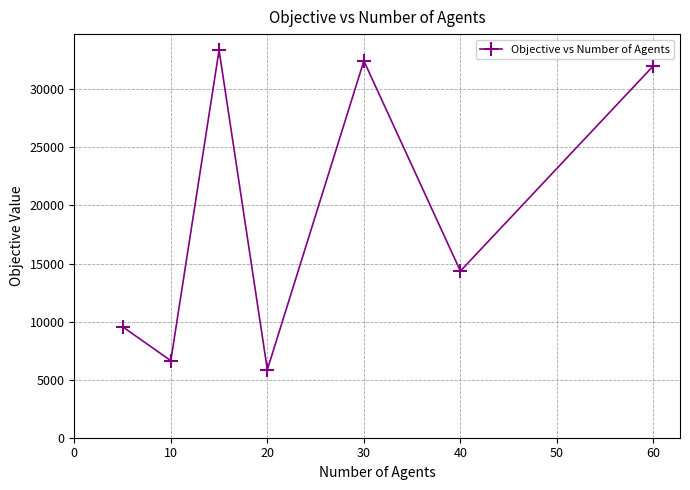

How many points are higher than both their immediate neighbors (excluding endpoints)?

2